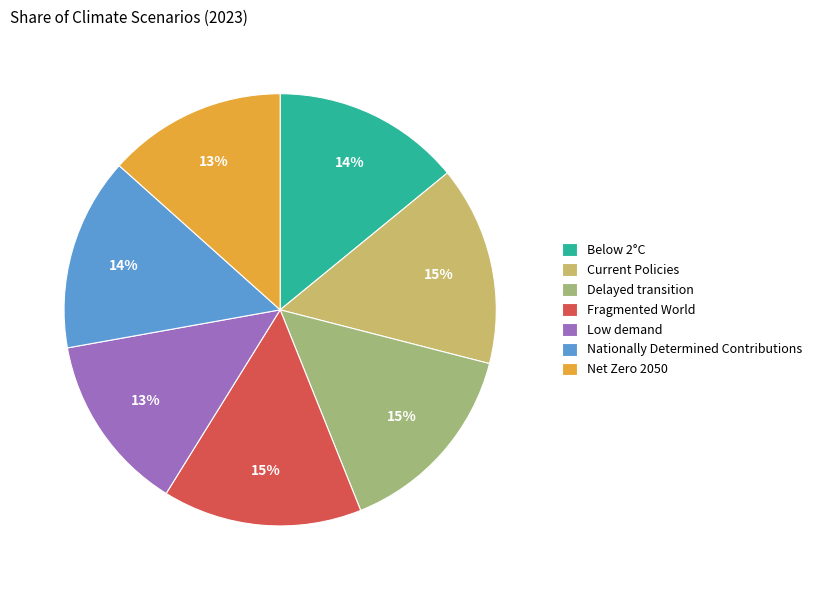

Is Fragmented World the majority of the pie?

No